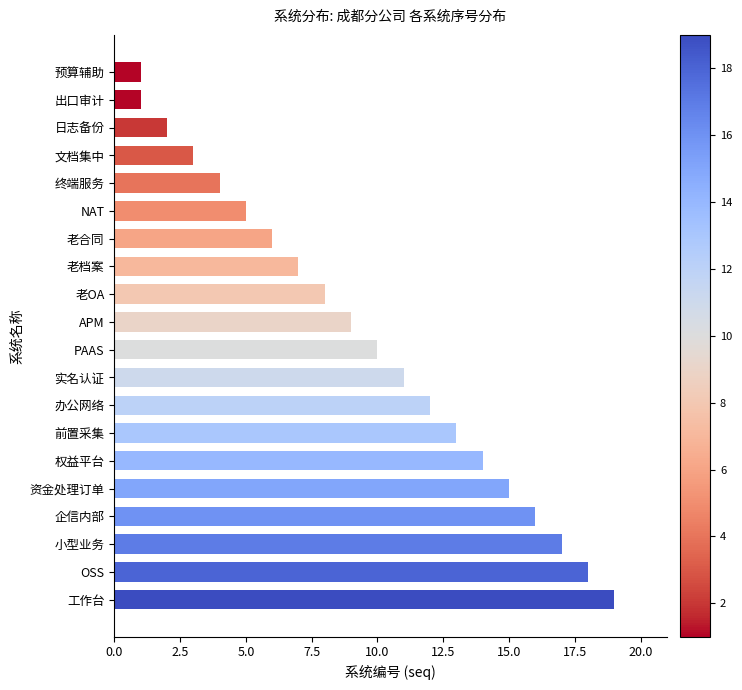

The value at 出口审计 is 1. True or false?

True